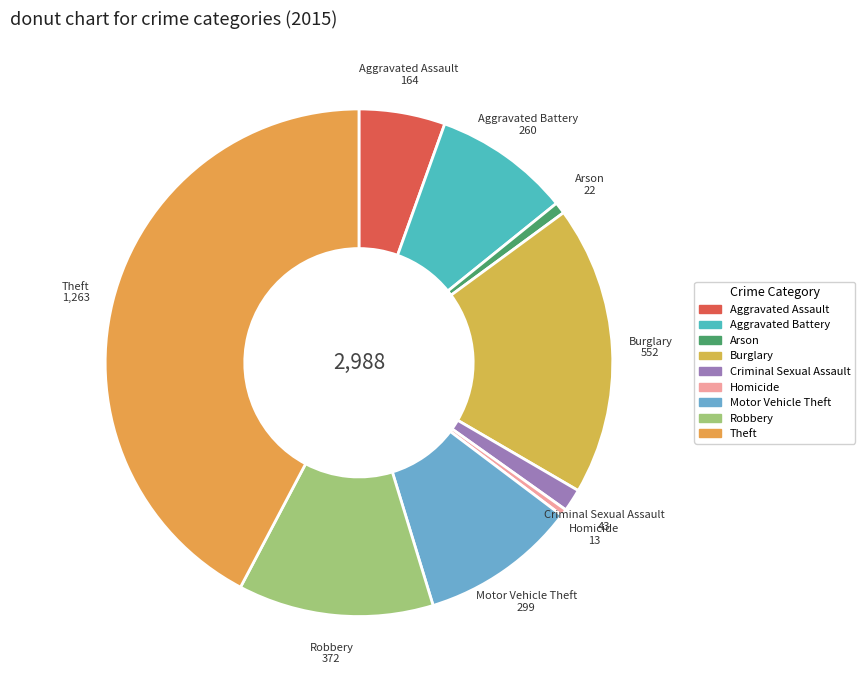

What is the largest slice in the pie chart?

Theft